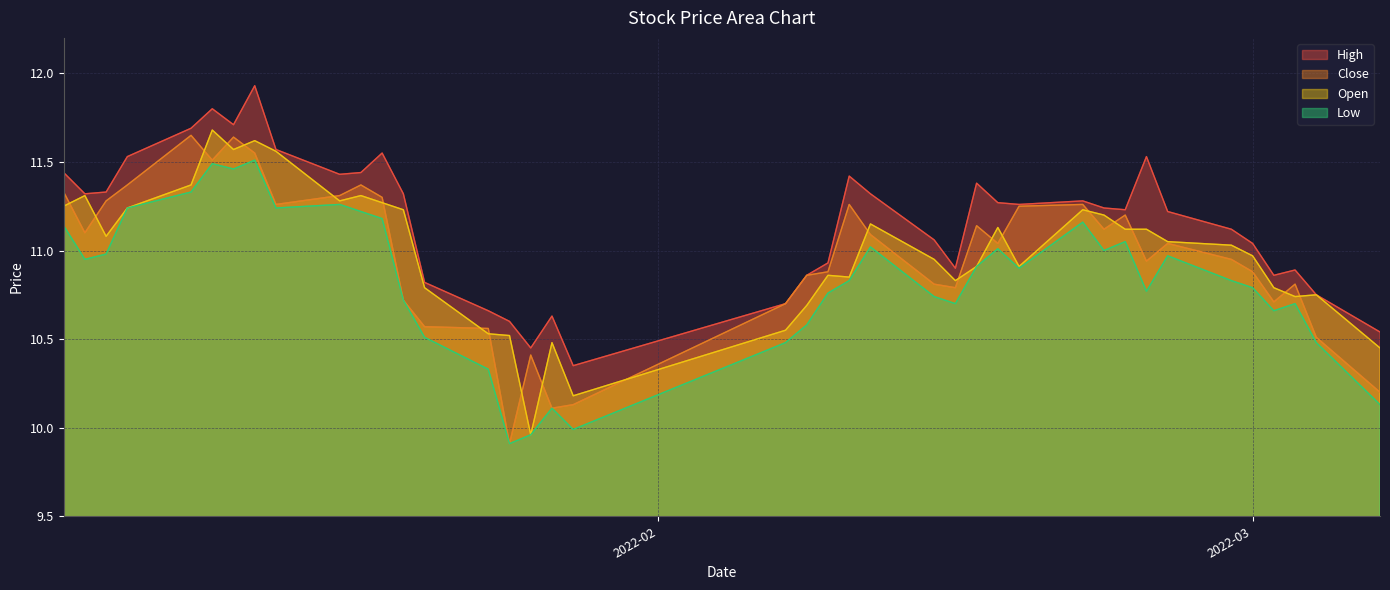

Where is the first local minimum for high?

2022-01-05